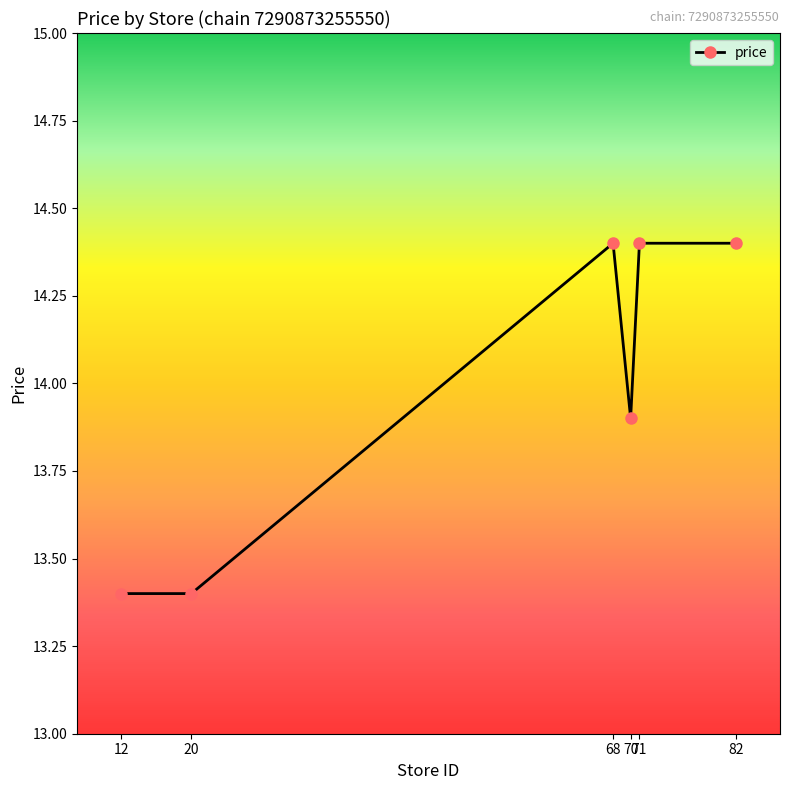

What is the value of the 2nd point from the left?

13.4